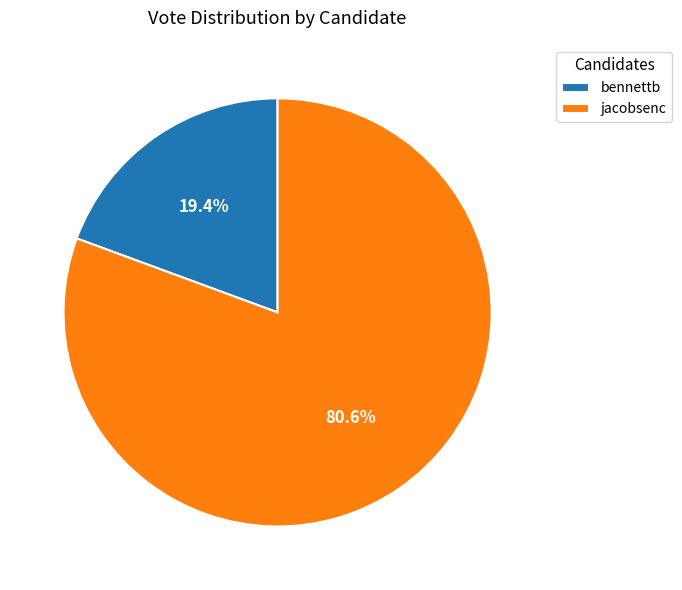

To the nearest percent, what percentage of the pie is bennettb?

19%